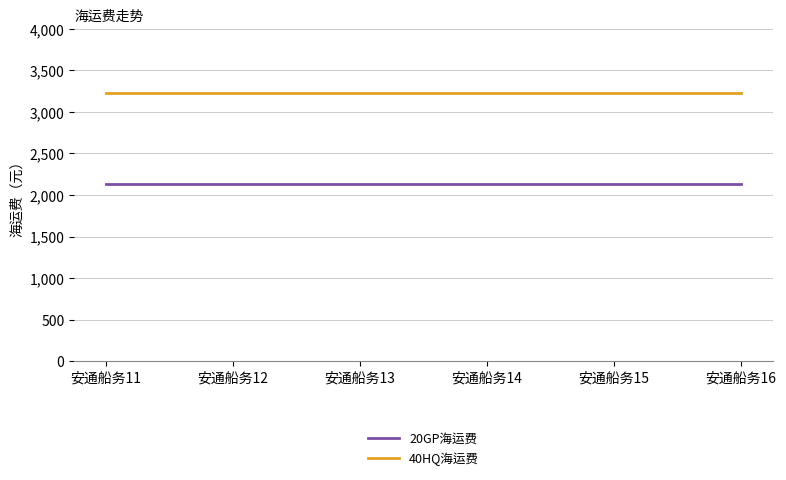

What is the sum of the 40HQ海运费 values at 安通船务13 and 安通船务12?

6450